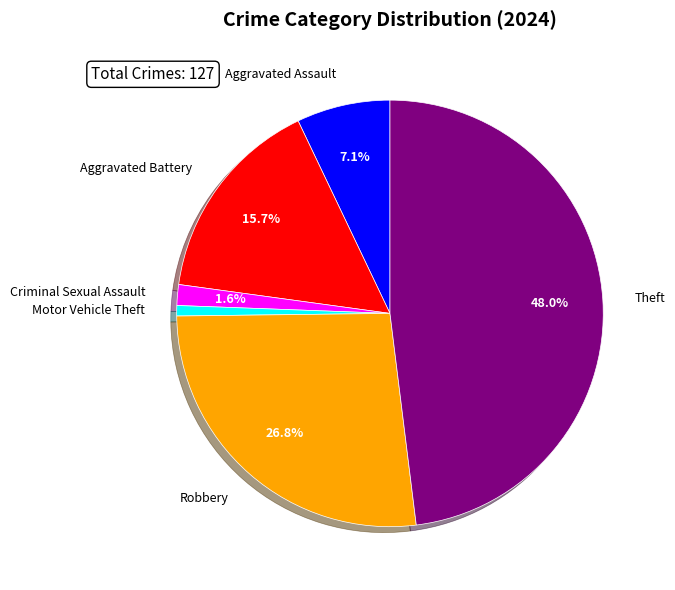

Is the sum of Aggravated Assault and Theft greater than half?

Yes